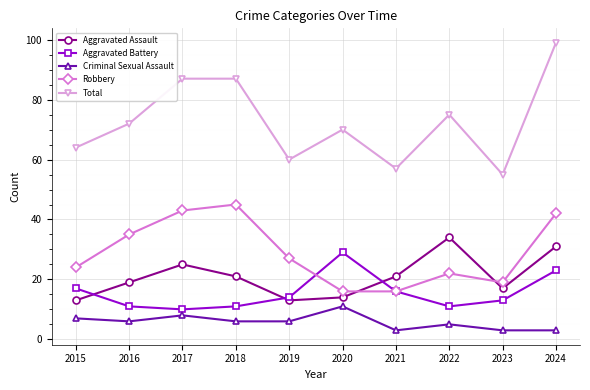

True or false: Criminal Sexual Assault has more than 0 points higher than both neighbors.

True